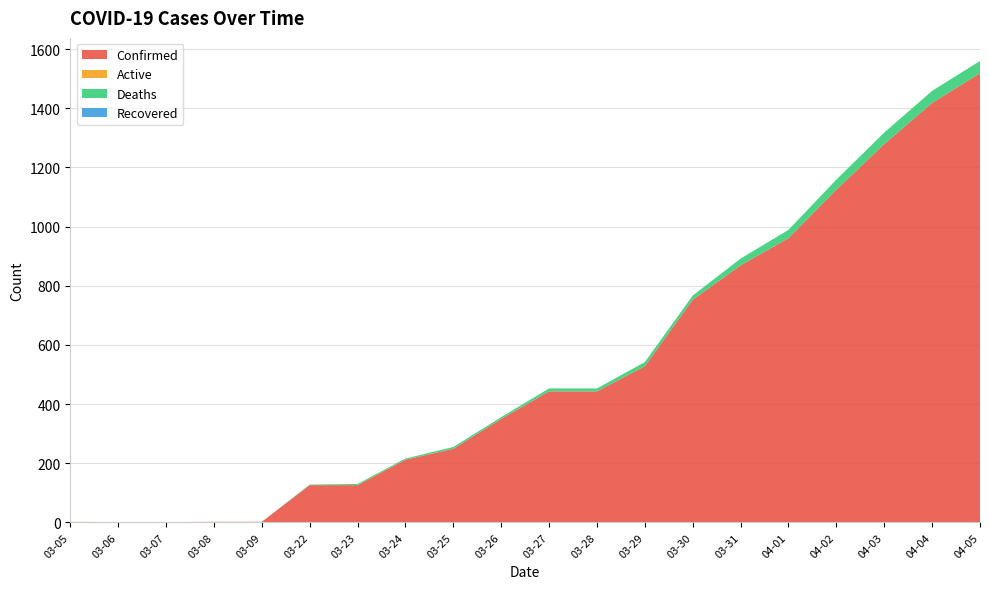

Reading left to right, transcribe all the data shown in this chart.

Confirmed: 1	1	1	2	2	126	126	212	249	350	443	443	528	753	869	961	1125	1279	1418	1519
Active: 1	0	0	0	0	0	0	0	0	0	0	0	0	0	0	0	0	0	0	0
Deaths: 0	0	0	0	0	2	4	4	6	6	10	10	14	14	23	28	34	39	41	41
Recovered: 0	0	0	0	0	0	0	0	0	0	0	0	0	0	0	0	0	0	0	0